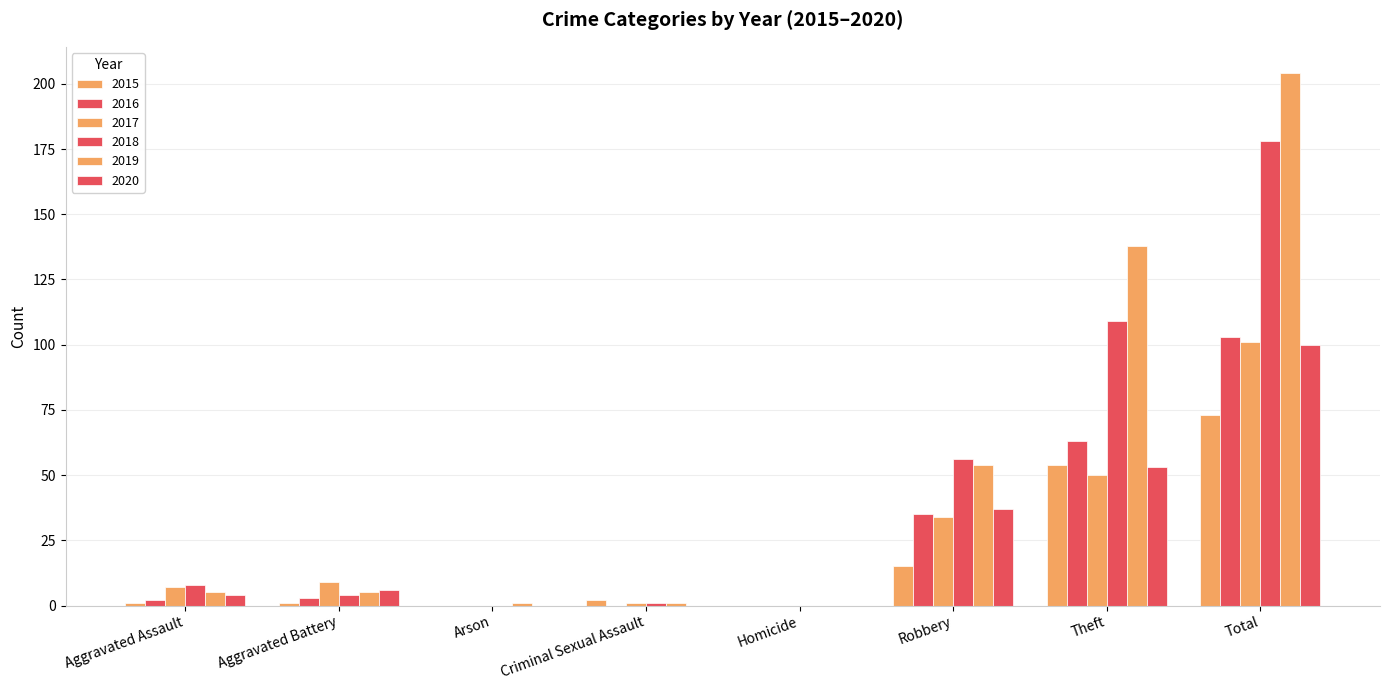

At which category is the sum across all series the highest?

Total